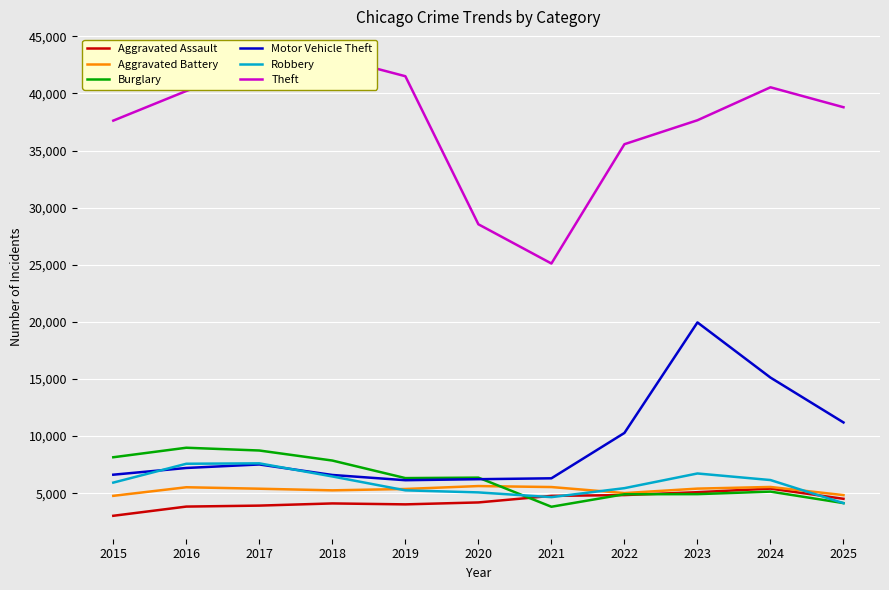

Which series has the largest total across all categories?

Theft